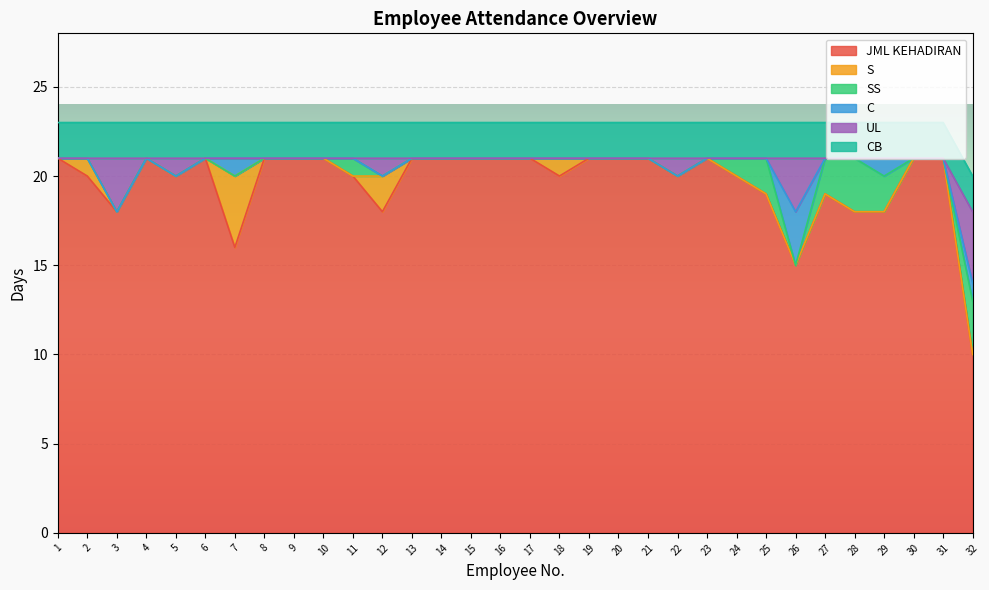

Which label corresponds to the largest value in the chart?

1